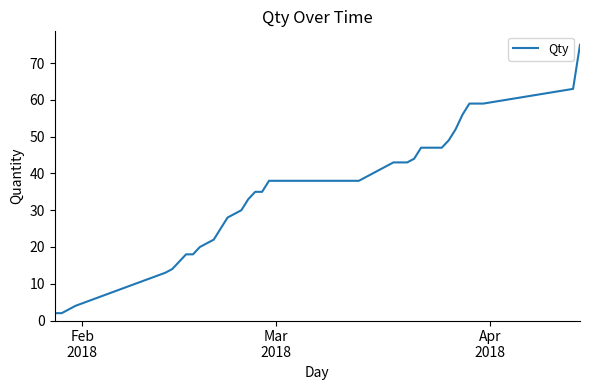

What is the difference between the maximum and minimum values?

73